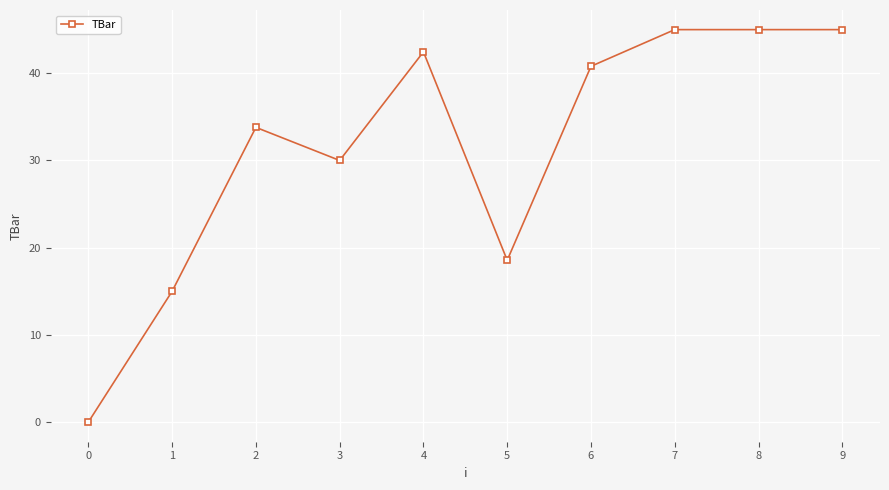

Between 8 and 3, which is larger?

8